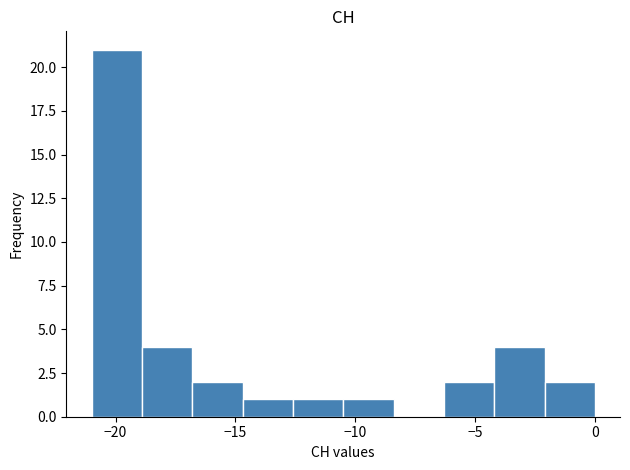

Which range on the x-axis has the tallest bar?

-21.0 to -18.9